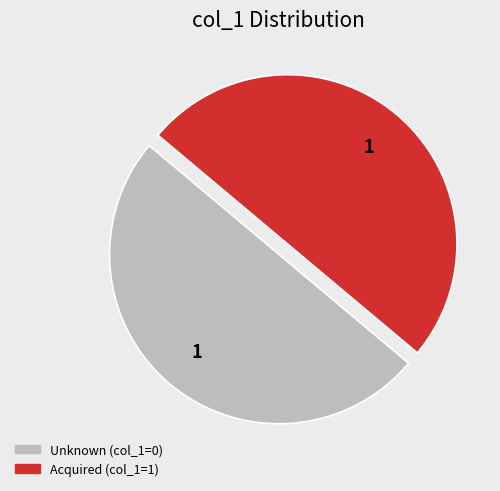

How many slices are in this pie chart?

2